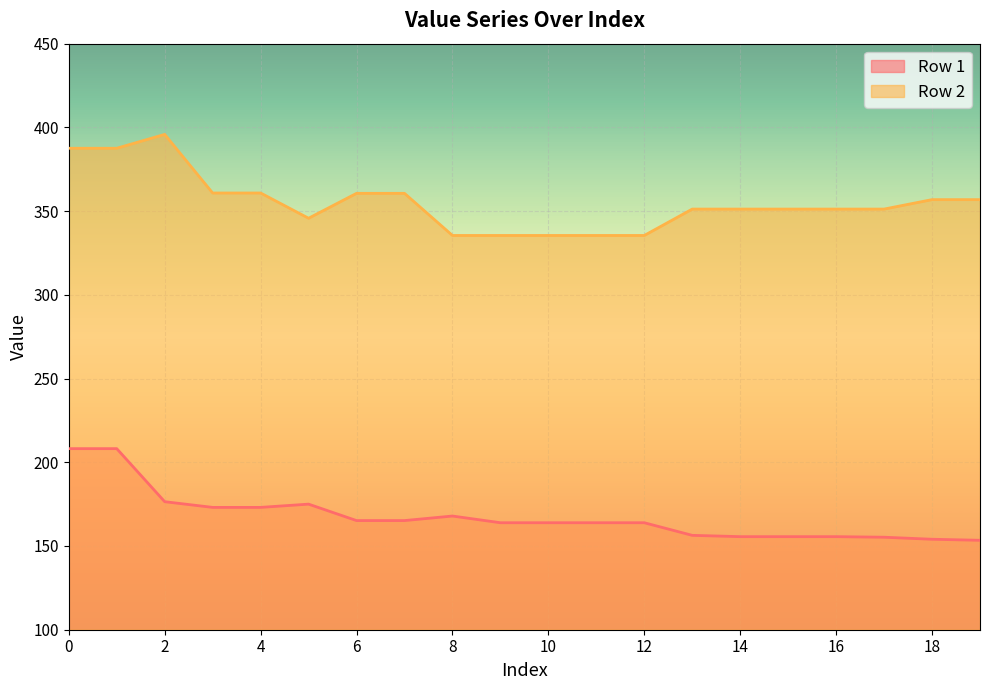

True or false: Row 1 and Row 2 intersect in this chart.

False